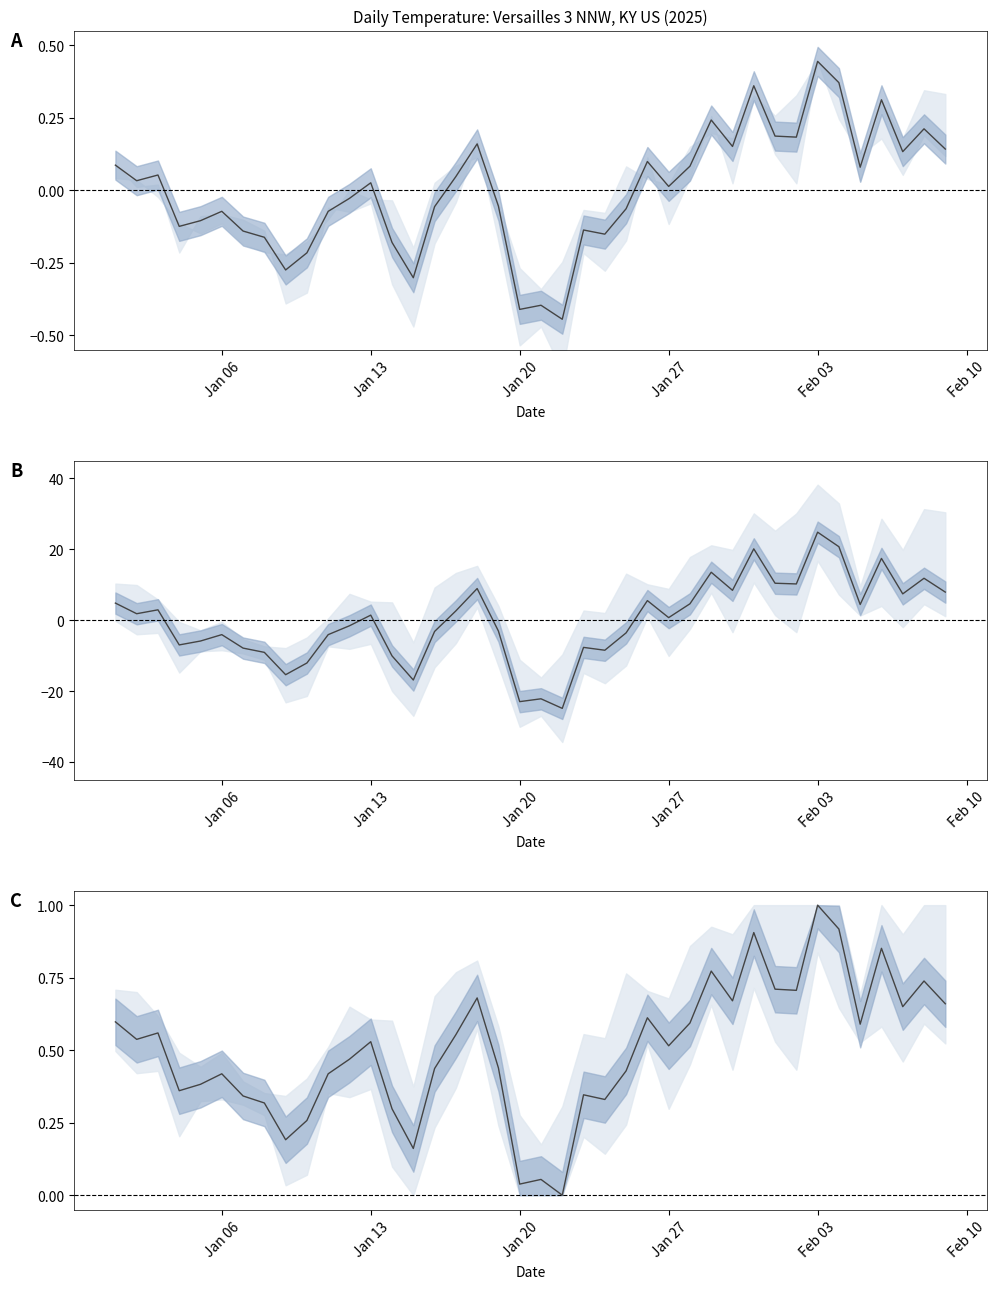

What position from the left is Jan 06?

6